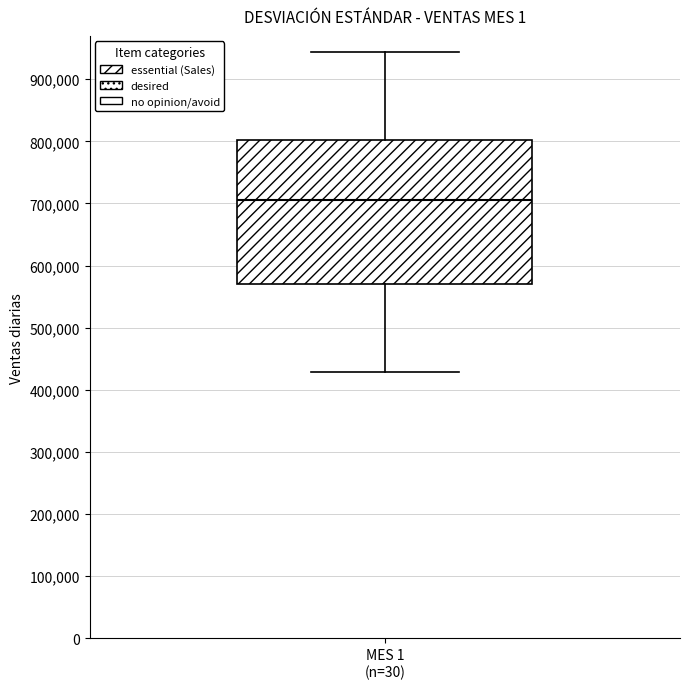

Read this box plot against the y-axis: the position of the median line, the range covered by the box, and the ends of both whiskers. The values are not printed on the chart, so give them approximately, as read against the axis.

median 710000, box 570000 to 800000, whiskers 430000 to 940000